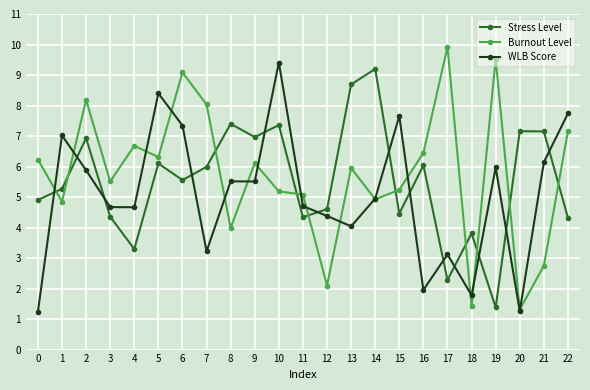

True or false: Burnout Level and Stress Level cross at least once.

True